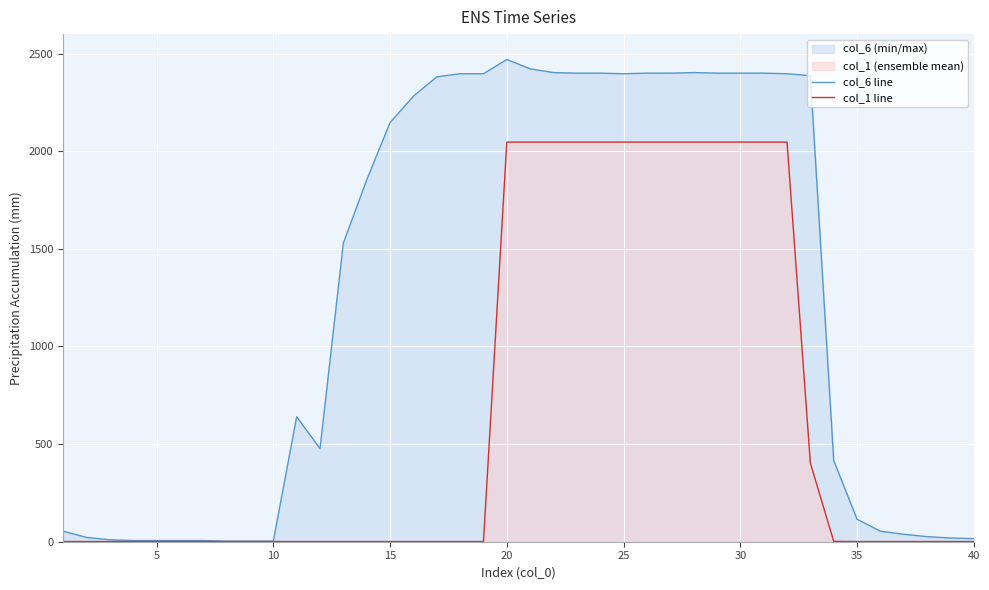

What is the maximum value shown in the chart?

2470